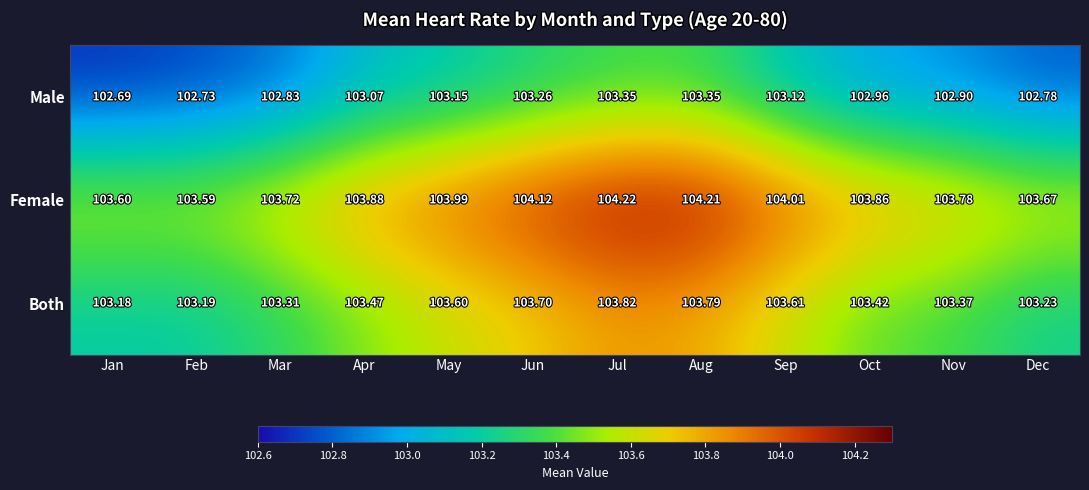

Which label corresponds to the smallest value in the chart?

Jan